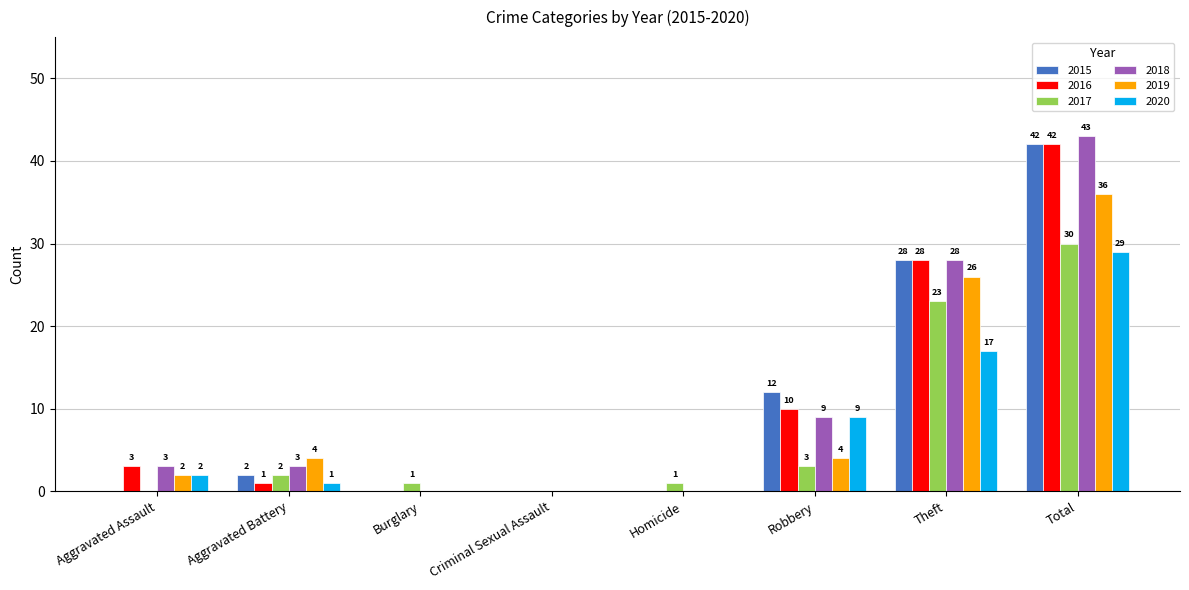

Reading left to right, what are all the values shown in this chart?

2015: Aggravated Assault=0	Aggravated Battery=2	Burglary=0	Criminal Sexual Assault=0	Homicide=0	Robbery=12	Theft=28	Total=42
2016: Aggravated Assault=3	Aggravated Battery=1	Burglary=0	Criminal Sexual Assault=0	Homicide=0	Robbery=10	Theft=28	Total=42
2017: Aggravated Assault=0	Aggravated Battery=2	Burglary=1	Criminal Sexual Assault=0	Homicide=1	Robbery=3	Theft=23	Total=30
2018: Aggravated Assault=3	Aggravated Battery=3	Burglary=0	Criminal Sexual Assault=0	Homicide=0	Robbery=9	Theft=28	Total=43
2019: Aggravated Assault=2	Aggravated Battery=4	Burglary=0	Criminal Sexual Assault=0	Homicide=0	Robbery=4	Theft=26	Total=36
2020: Aggravated Assault=2	Aggravated Battery=1	Burglary=0	Criminal Sexual Assault=0	Homicide=0	Robbery=9	Theft=17	Total=29